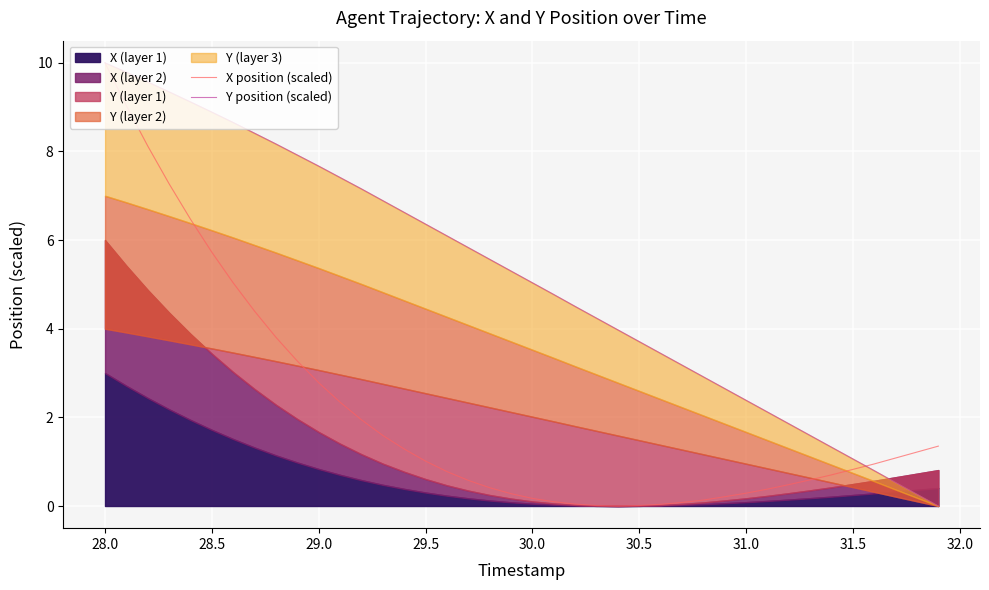

What is the highest value of the X position (scaled) series?

10.0